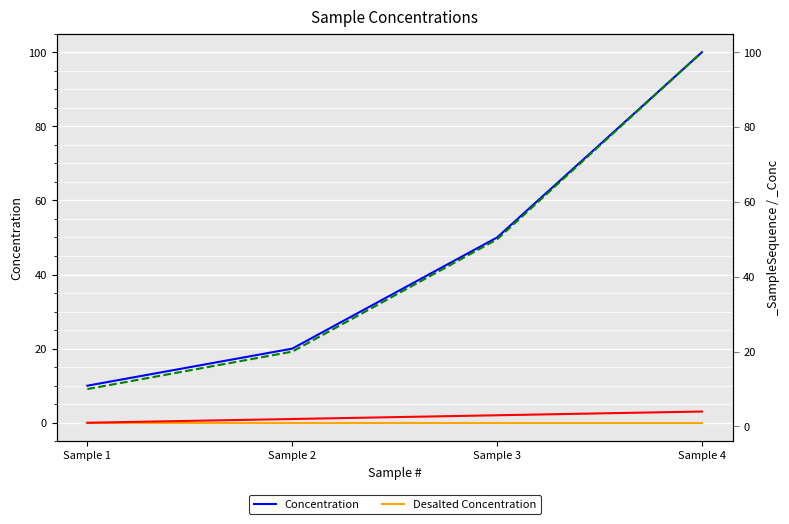

Read the Concentration value at Sample 4, to the nearest 10.

100